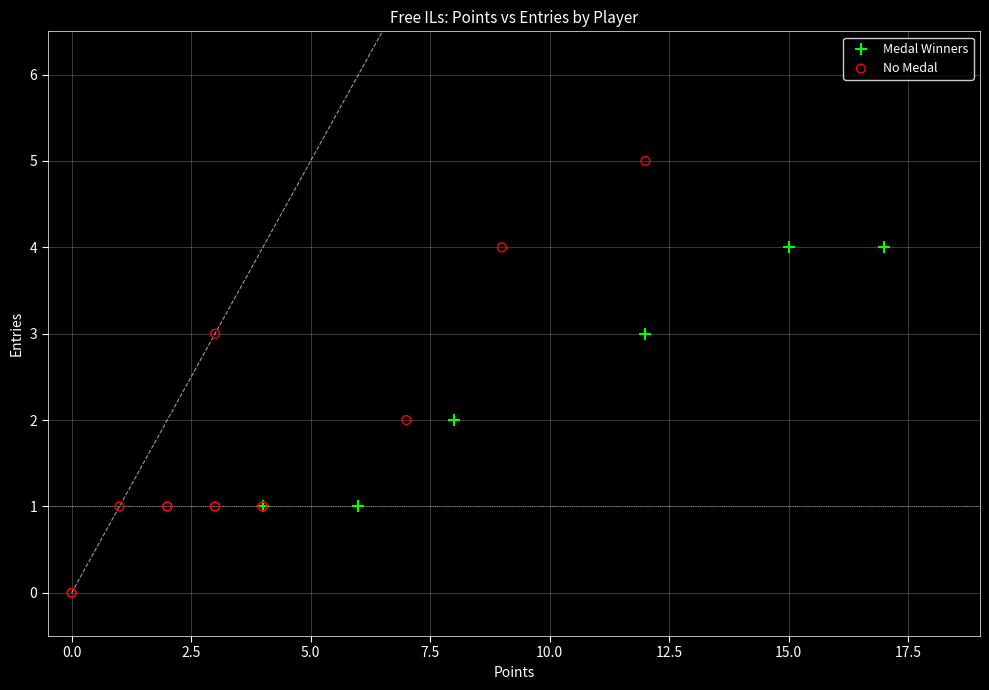

Which series contains the lowest Y value?

No Medal